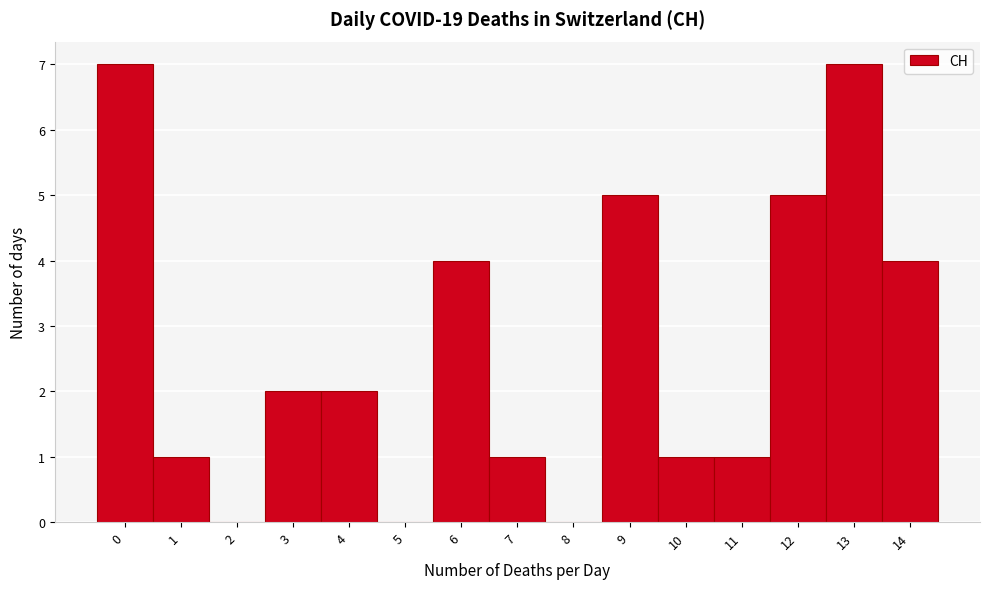

Reading left to right, what are all the values shown in this chart?

0=7	1=1	2=0	3=2	4=2	5=0	6=4	7=1	8=0	9=5	10=1	11=1	12=5	13=7	14=4